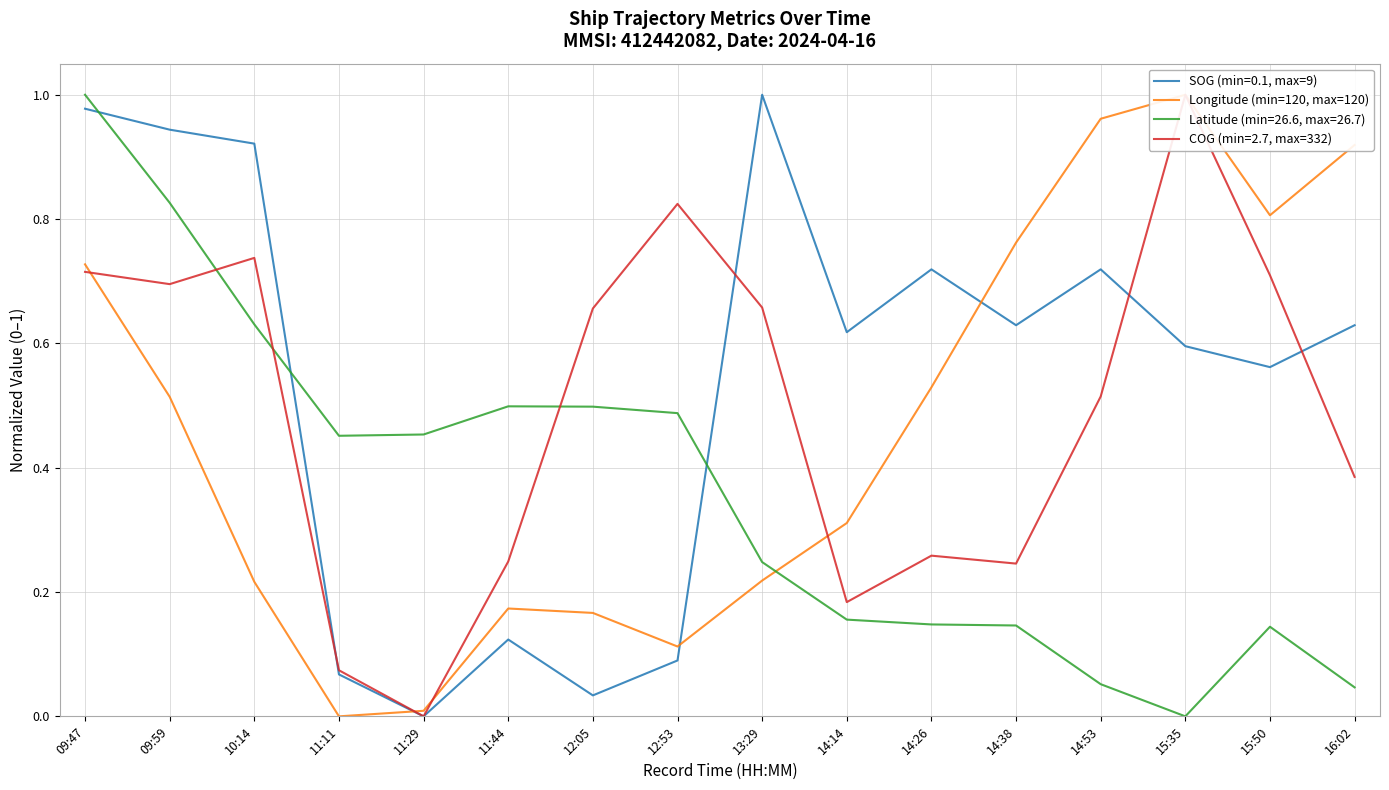

The value at 14:14 is 0.3. True or false?

True